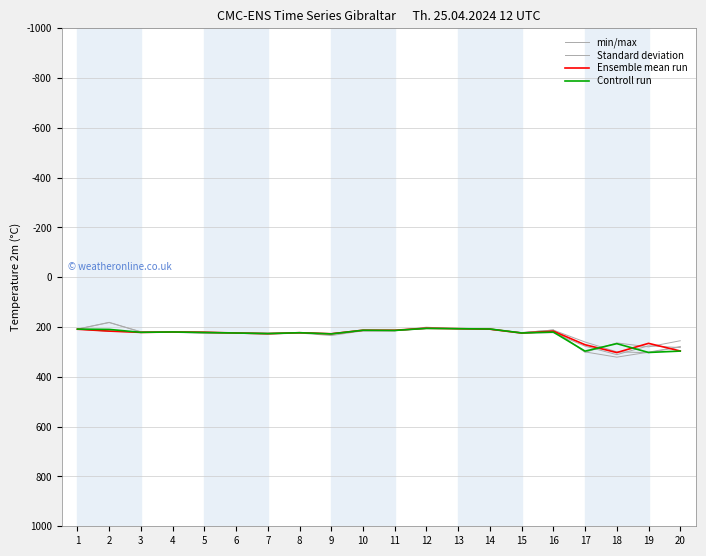

After their last crossing, which series has the higher values: Standard deviation or Ensemble mean run?

Ensemble mean run